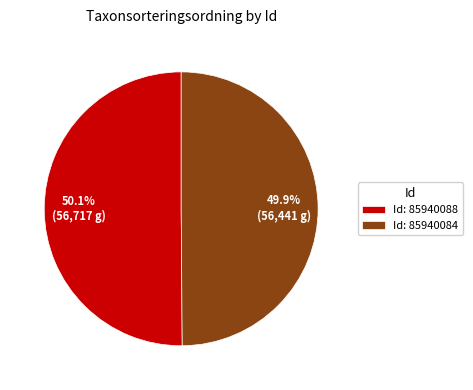

Is the sum of Id: 85940088 and Id: 85940084 greater than half?

Yes